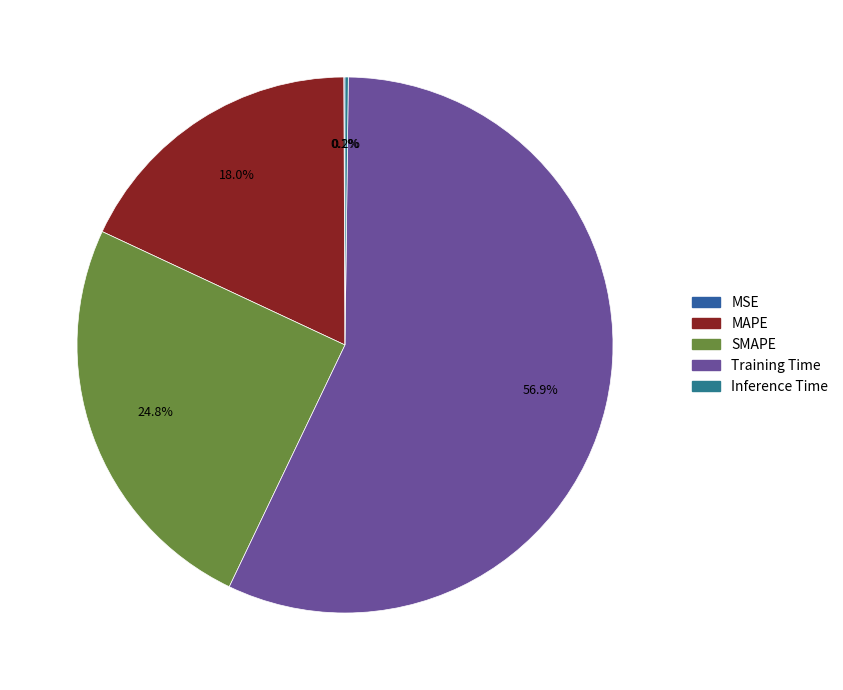

Rank the categories by value from lowest to highest.

MSE, Inference Time, MAPE, SMAPE, Training Time